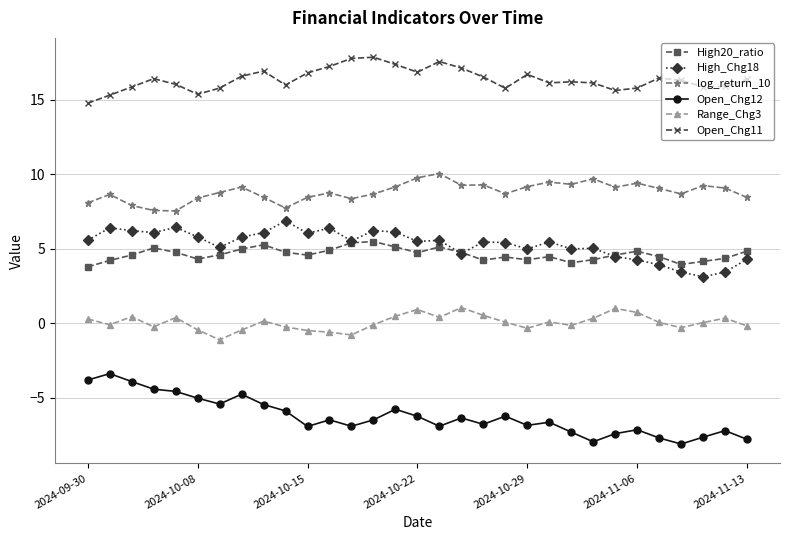

What is the value of the Open_Chg11 point at the 14th from the left?

17.9